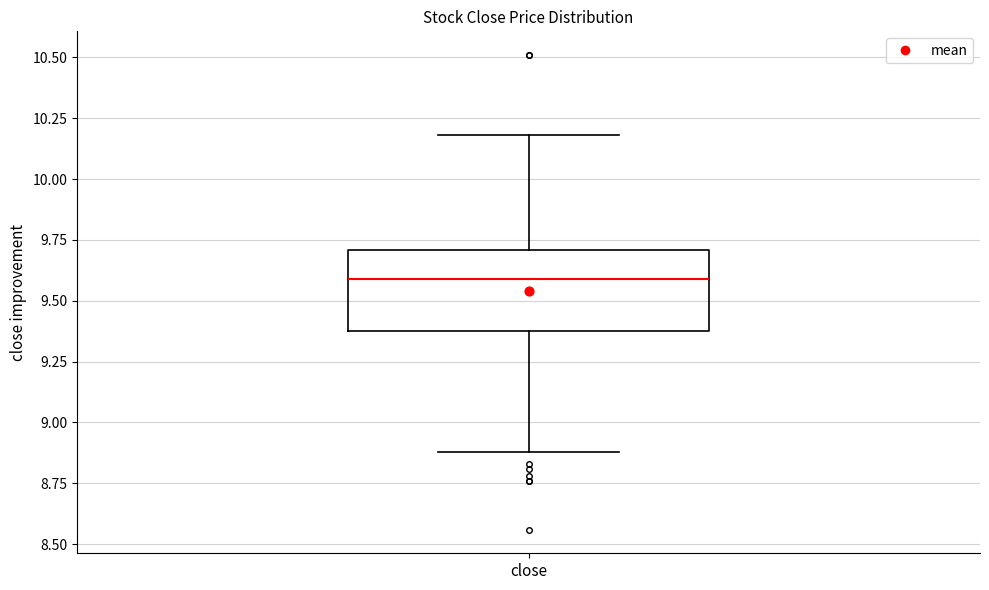

Read this box plot against the y-axis: the position of the median line, the range covered by the box, and the ends of both whiskers. The values are not printed on the chart, so give them approximately, as read against the axis.

median 9.6, box 9.4 to 9.7, whiskers 8.9 to 10.2